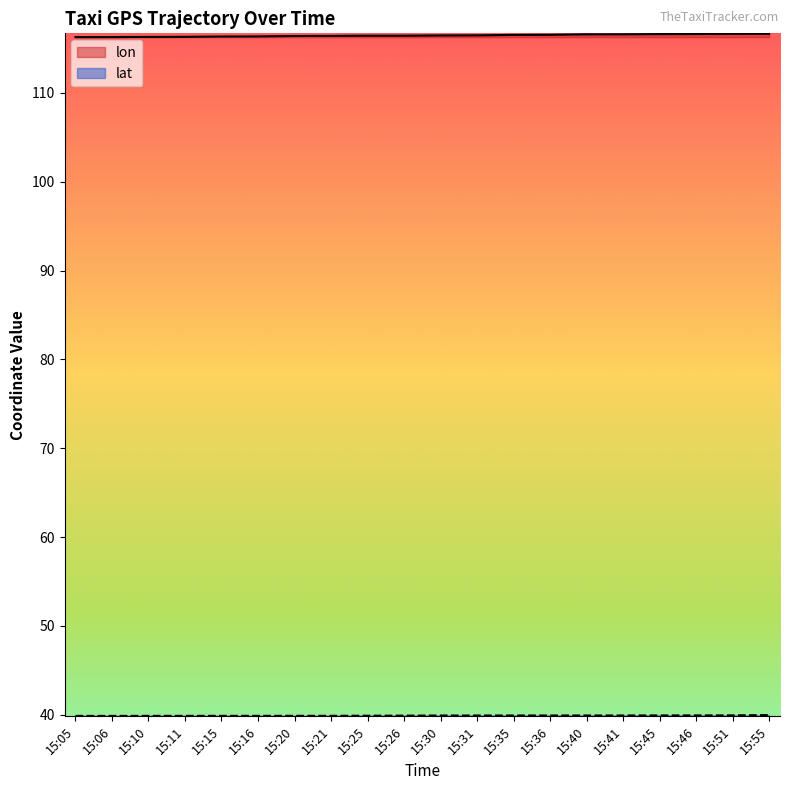

What is the value of the lon point at the 2nd from the left?

116.3